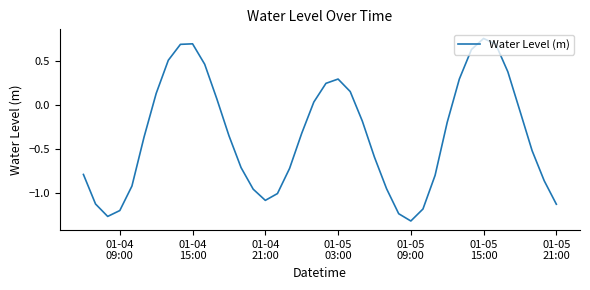

Does the chart have visible grid lines?

No